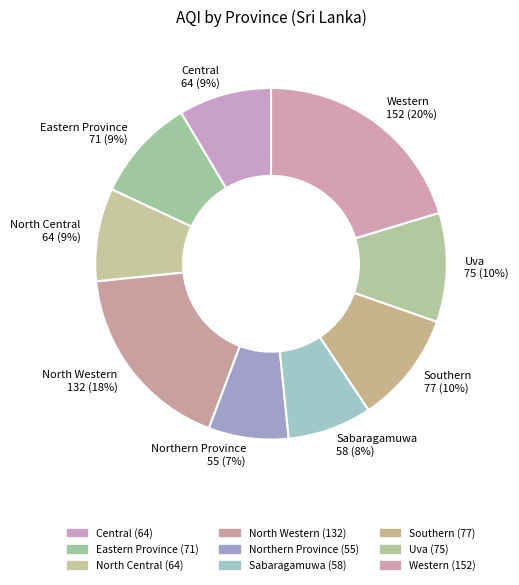

Is there any slice that represents more than half of the pie?

No